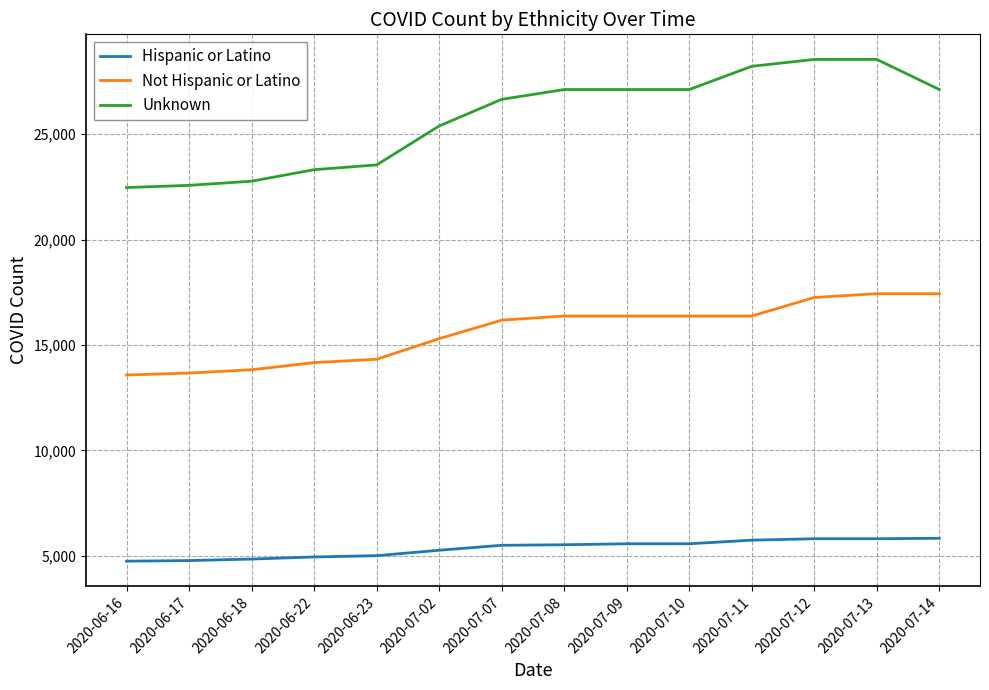

True or false: Not Hispanic or Latino and Hispanic or Latino cross at least once.

False